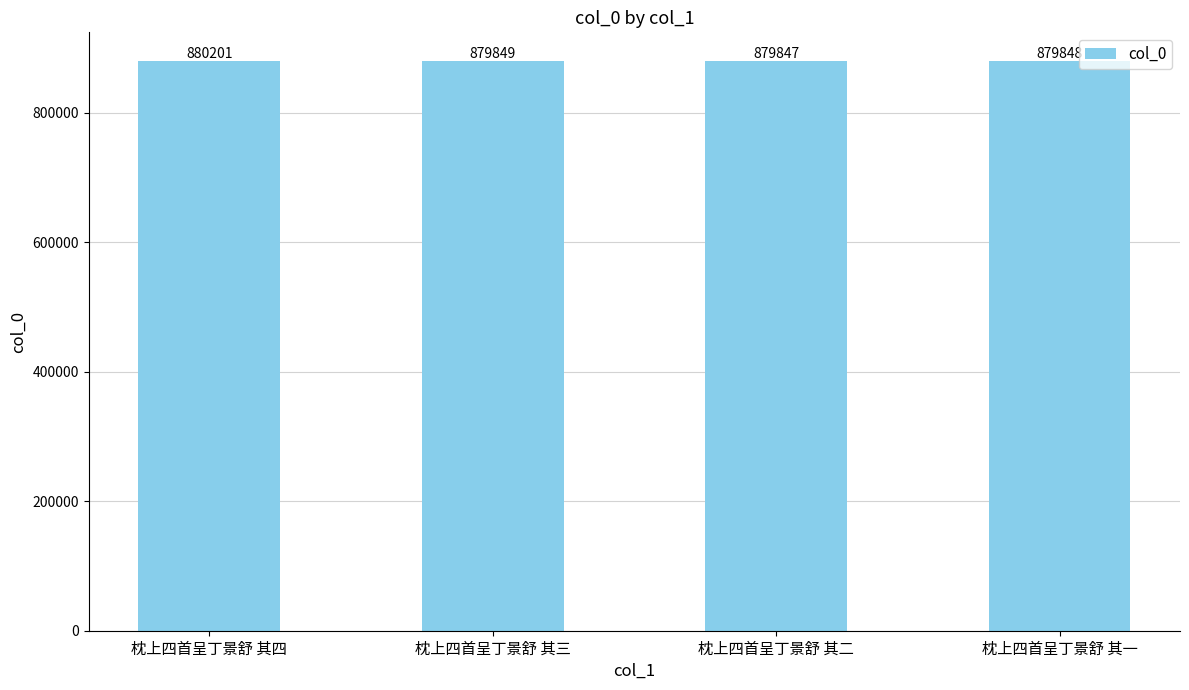

The value at 枕上四首呈丁景舒 其一 is 251107. True or false?

False